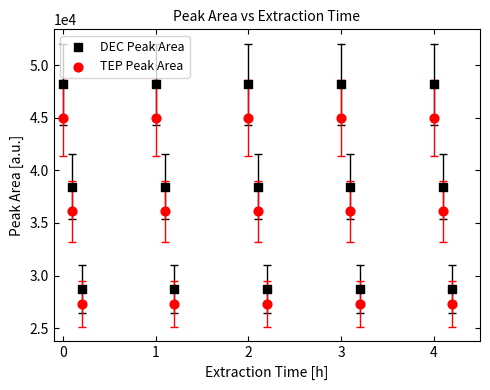

Across all data points, what is the range of Y values (max minus min)?

20927.4